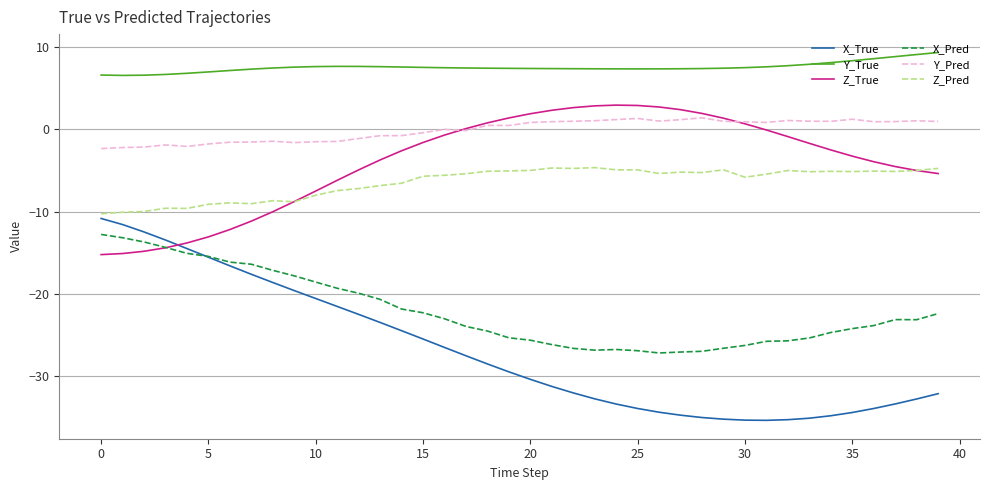

How many values in the Z_True series are below -2?

21